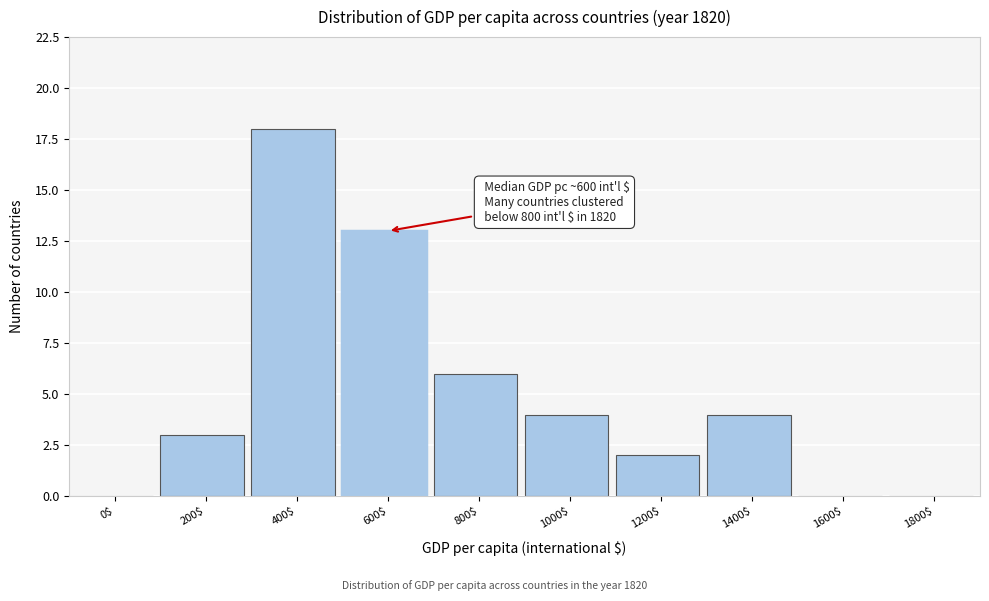

Where is the data nearest to the value 9?

800$